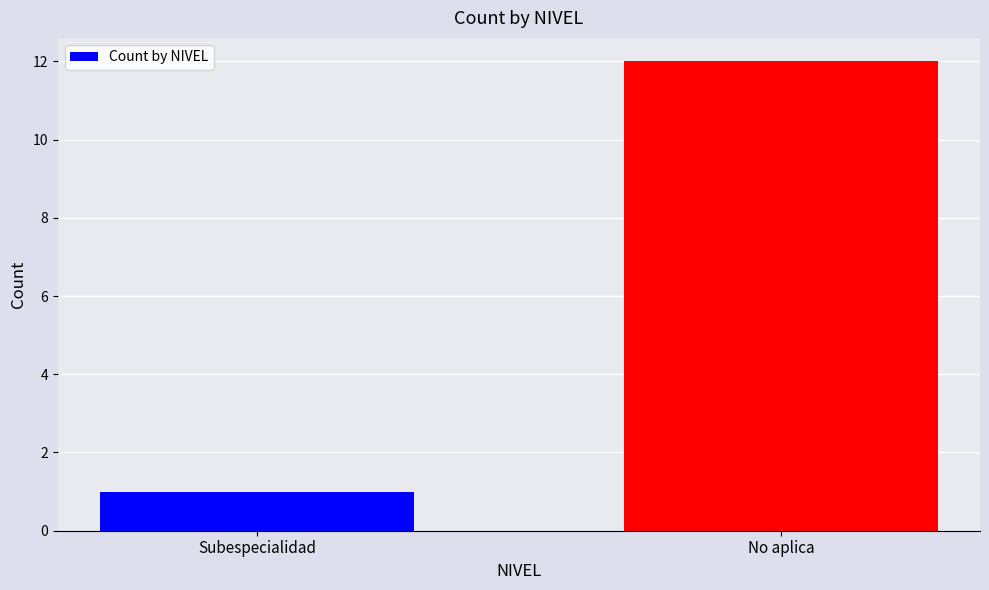

Reading left to right, extract all data points from this chart.

Subespecialidad=1	No aplica=12